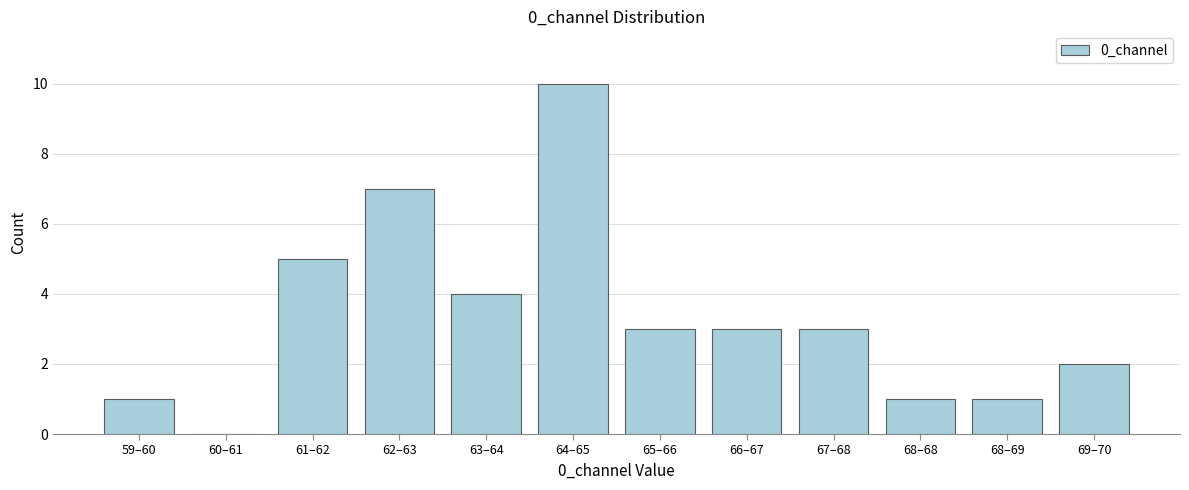

Reading right to left, transcribe all the data shown in this chart.

69–70=2	68–69=1	68–68=1	67–68=3	66–67=3	65–66=3	64–65=10	63–64=4	62–63=7	61–62=5	60–61=0	59–60=1